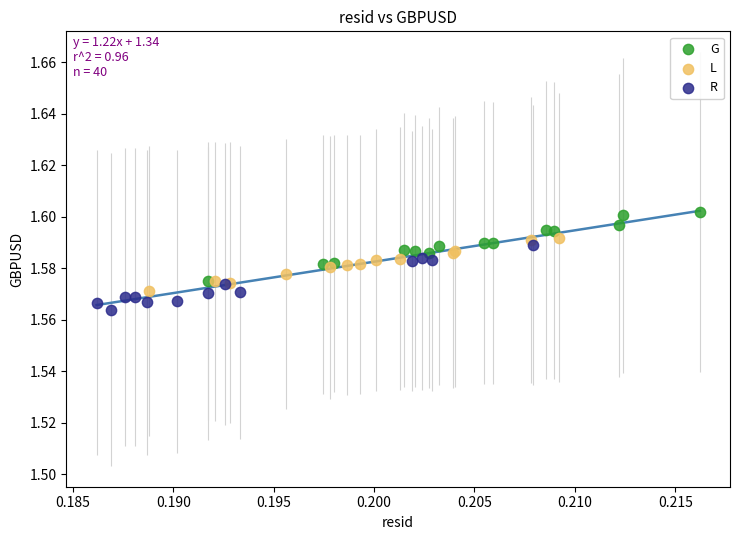

Which series has the widest spread of Y values?

G